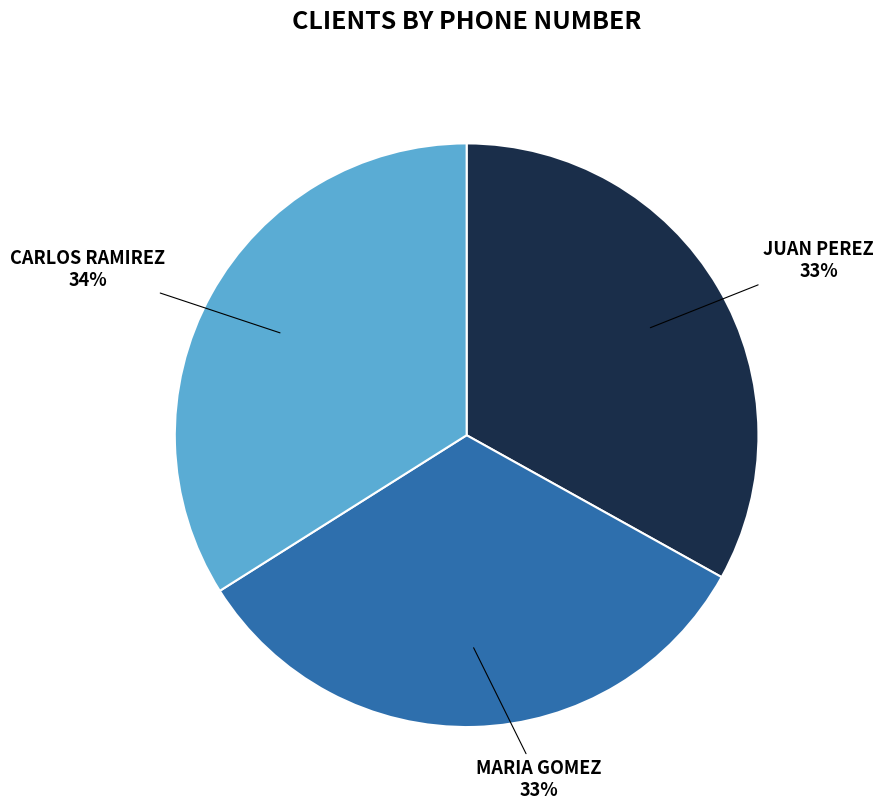

Count the number of slices in the pie.

3